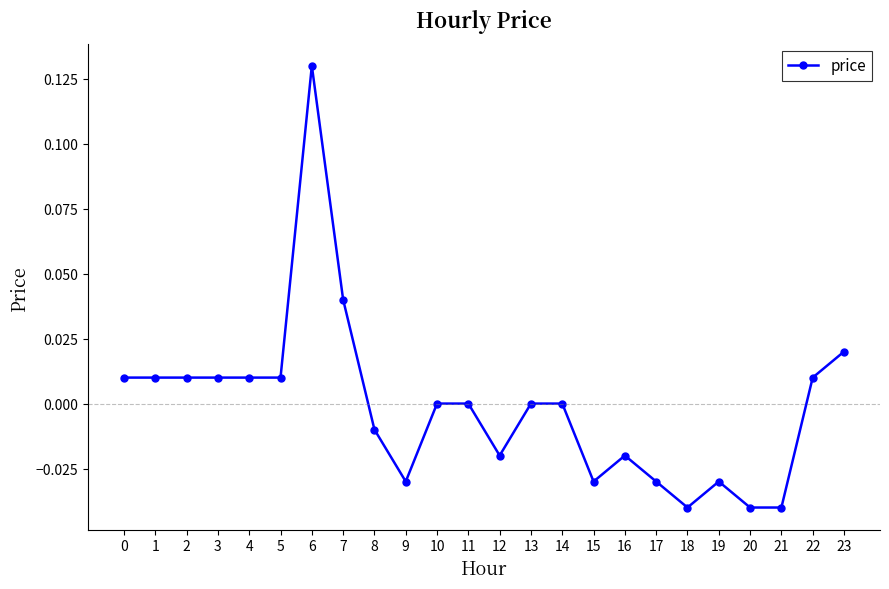

Which label corresponds to the largest value in the chart?

6